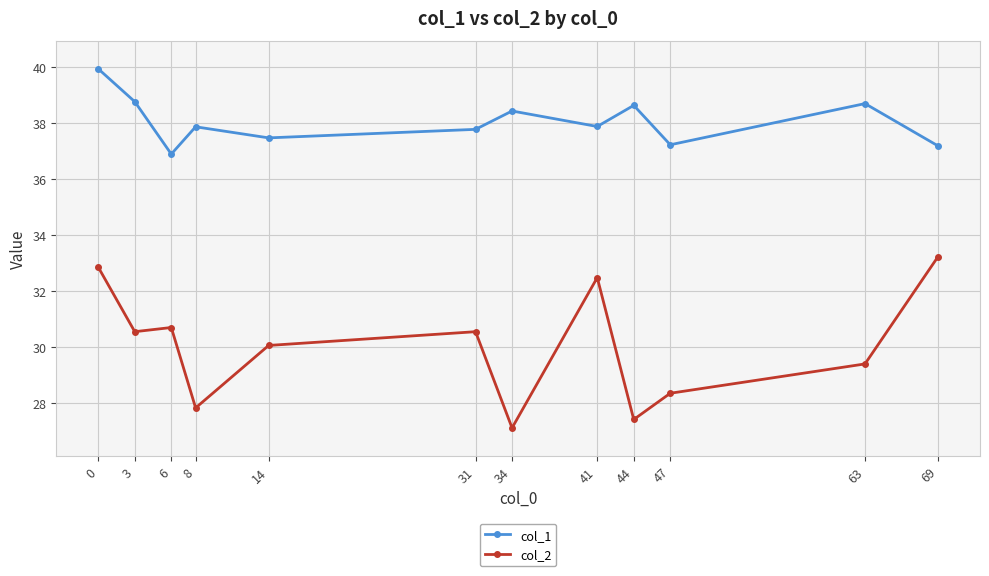

How many interior local valleys does the col_1 series have?

4